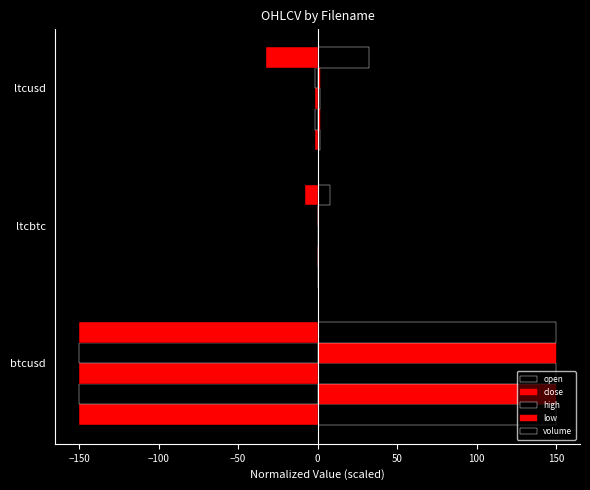

What is the difference between the highest and lowest values at ltcusd?

30.8